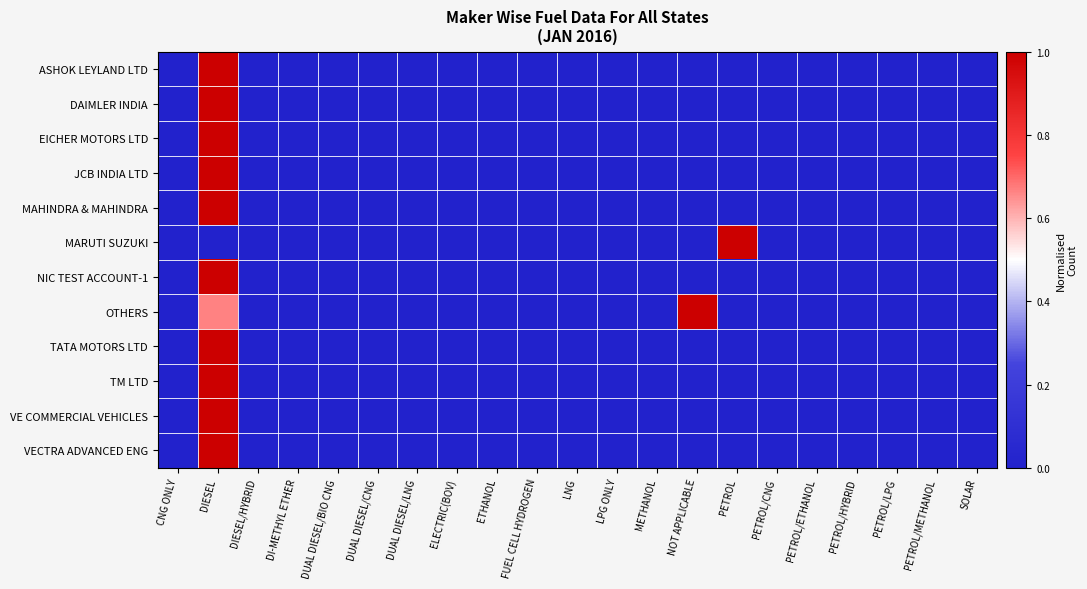

Which series changed the most between LPG ONLY and NOT APPLICABLE?

OTHERS